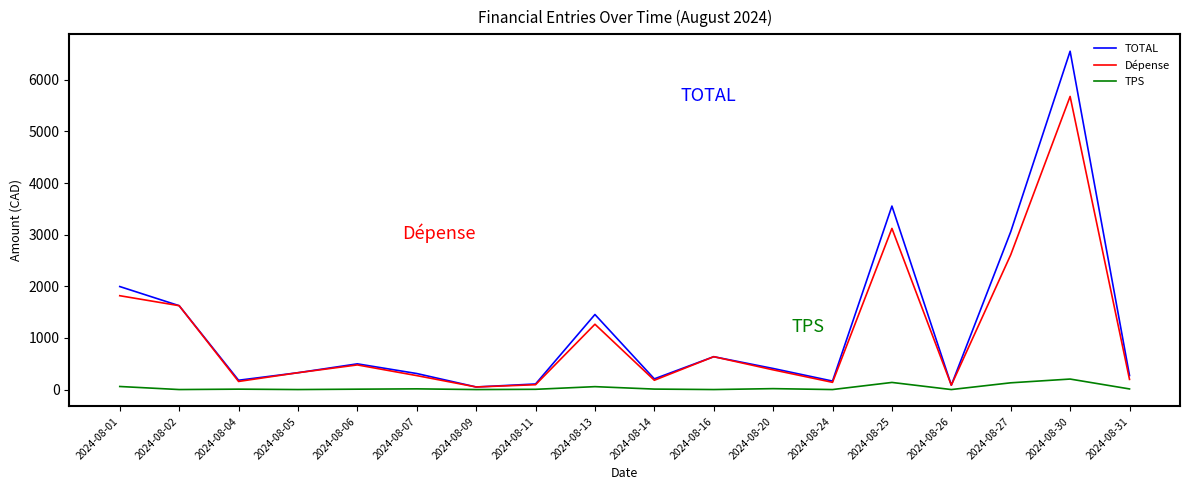

Which series changed the most between 2024-08-05 and 2024-08-30?

TOTAL